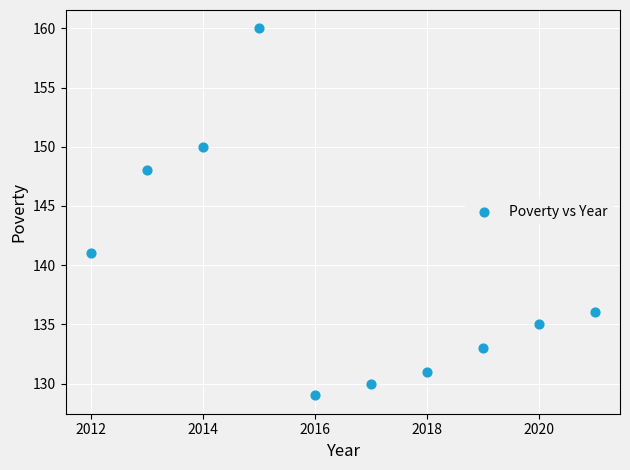

What Y value in the scatter plot is closest to 144?

141